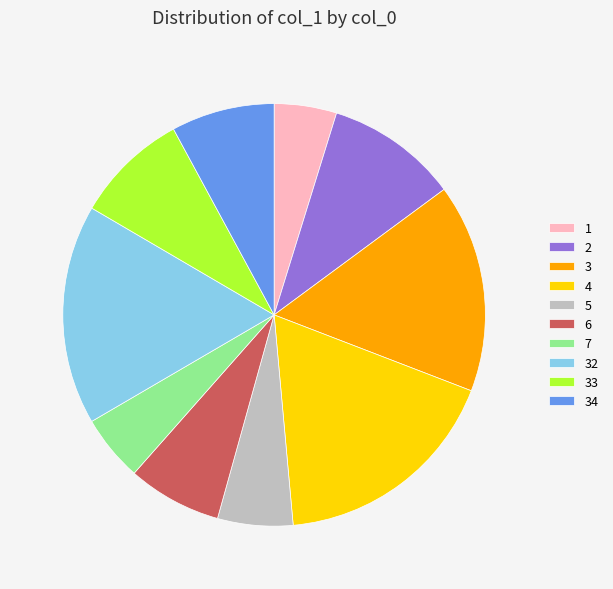

Is there a majority slice in this chart?

No